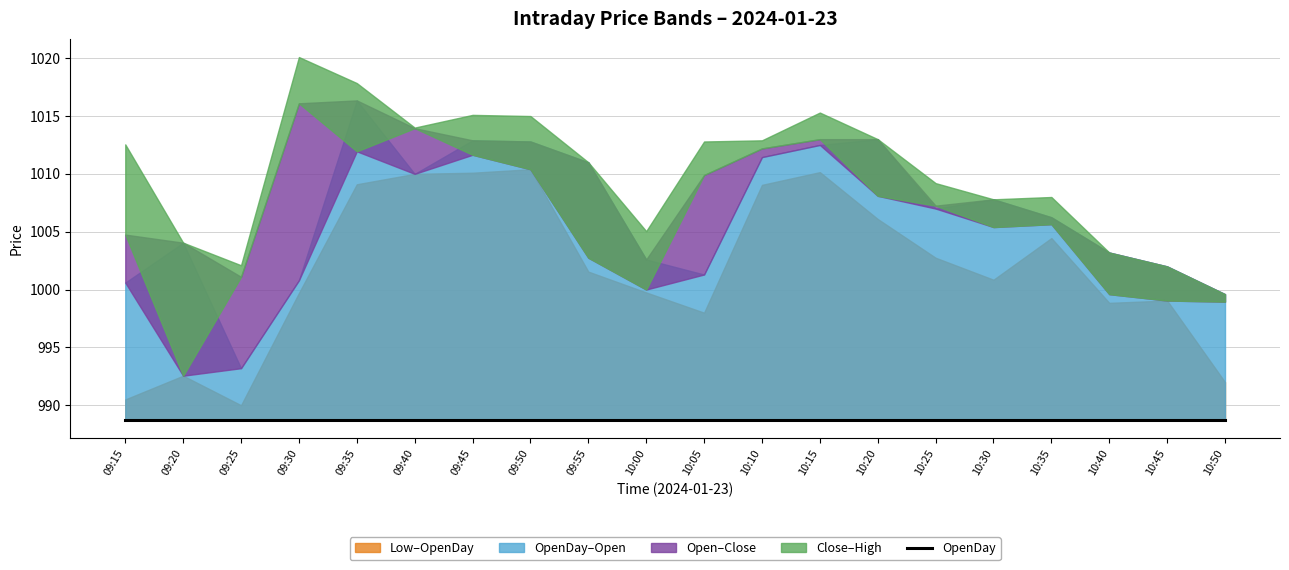

What is the spread (max minus min) of values at 09:40?

25.3